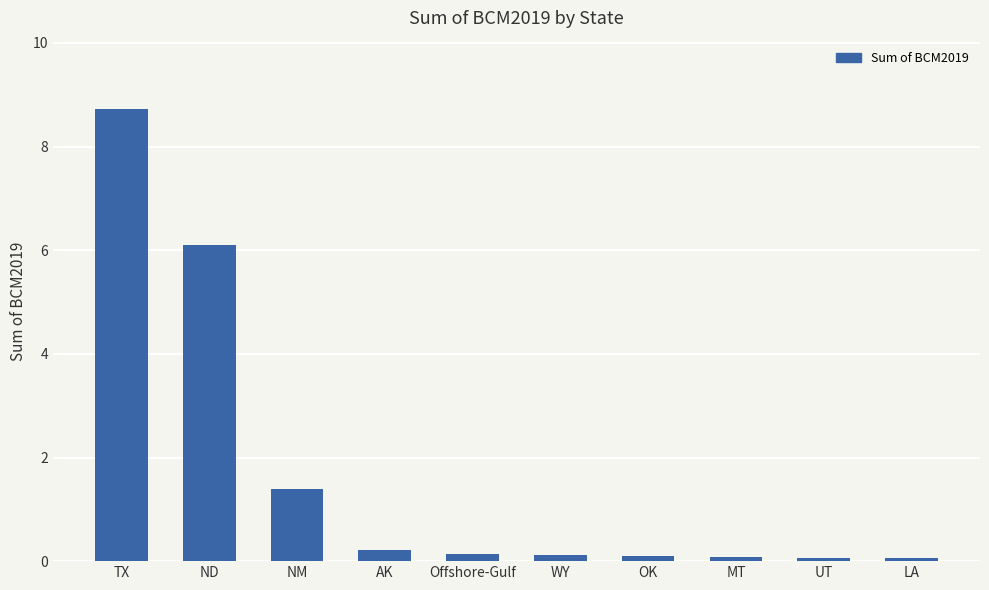

Reading left to right, transcribe all the data shown in this chart.

8.7	6.1	1.4	0.2	0.1	0.1	0.1	0.1	0.1	0.1